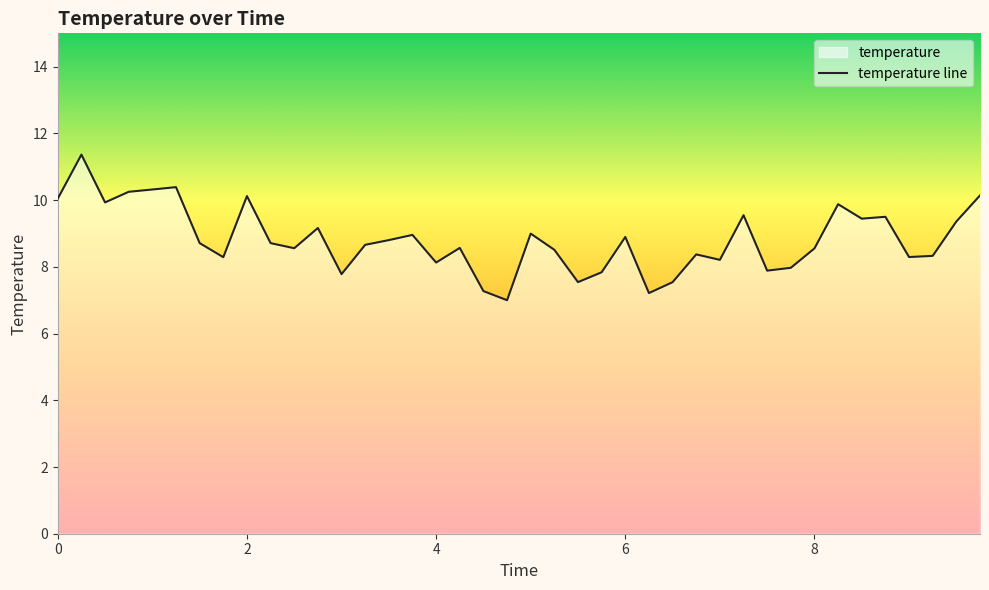

What is the difference between the maximum and minimum values?

4.4